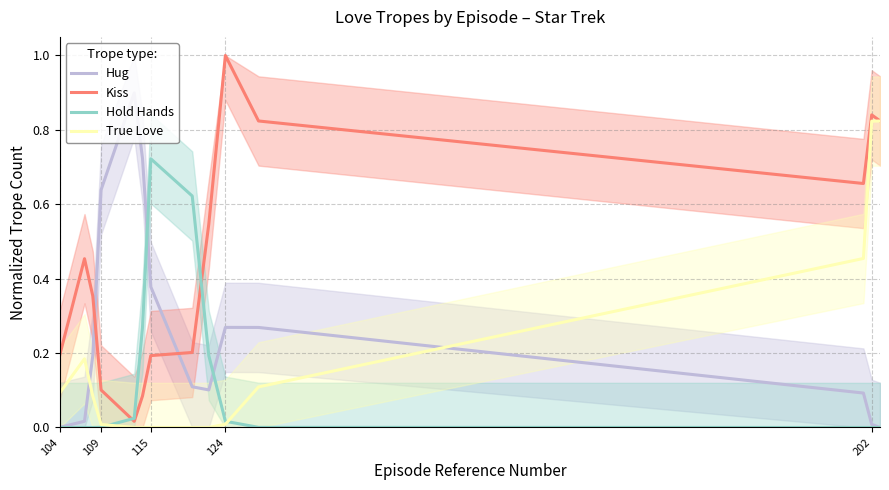

After their last crossing, which series has the higher values: Hug or True Love?

True Love